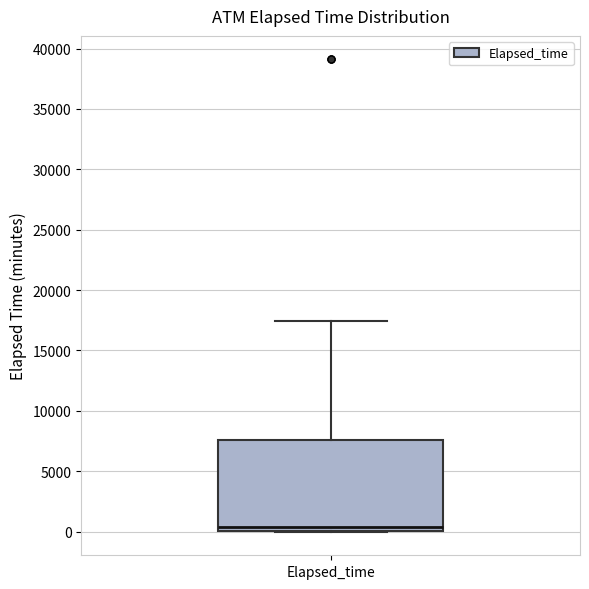

Read this box plot against the y-axis: the position of the median line, the range covered by the box, and the ends of both whiskers. The values are not printed on the chart, so give them approximately, as read against the axis.

median 500, box 0 to 7500, whiskers 0 to 17500